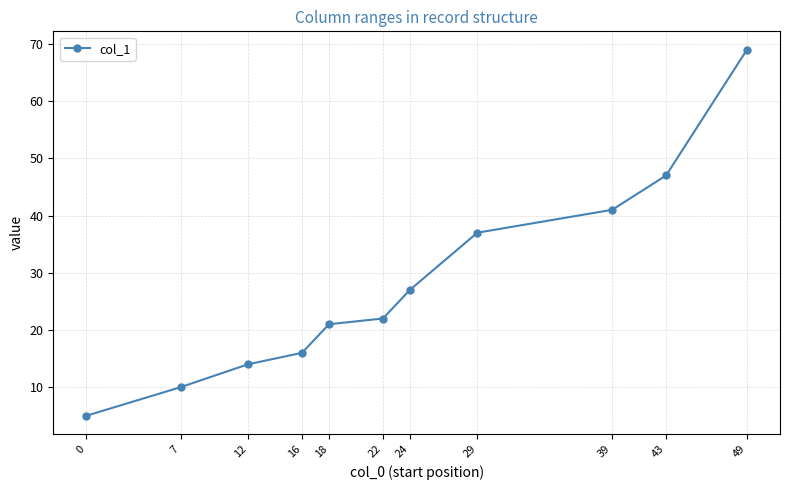

Which has a higher value, 39 or 49?

49